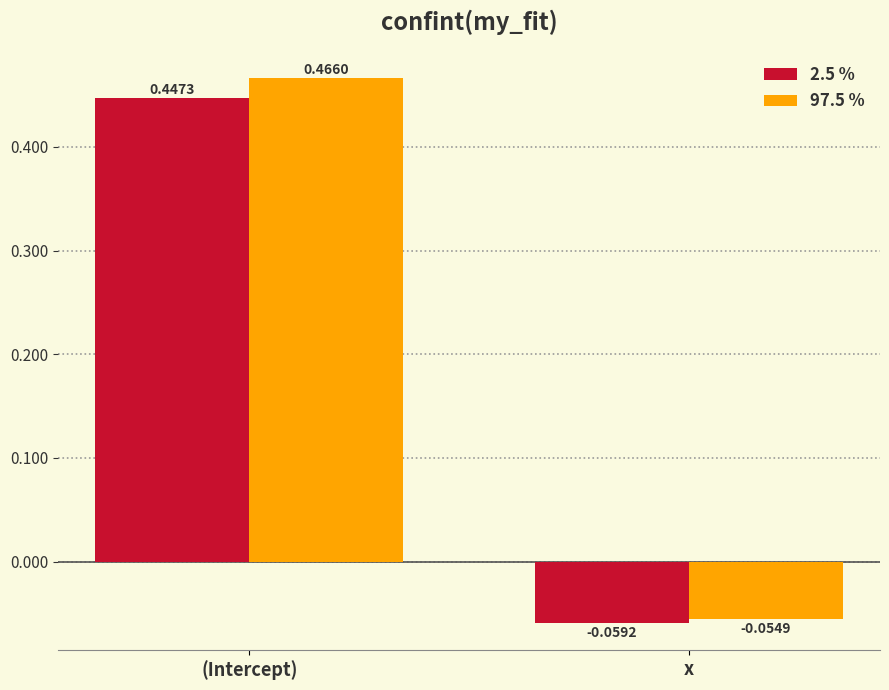

Which series changed the most between (Intercept) and x?

97.5 %